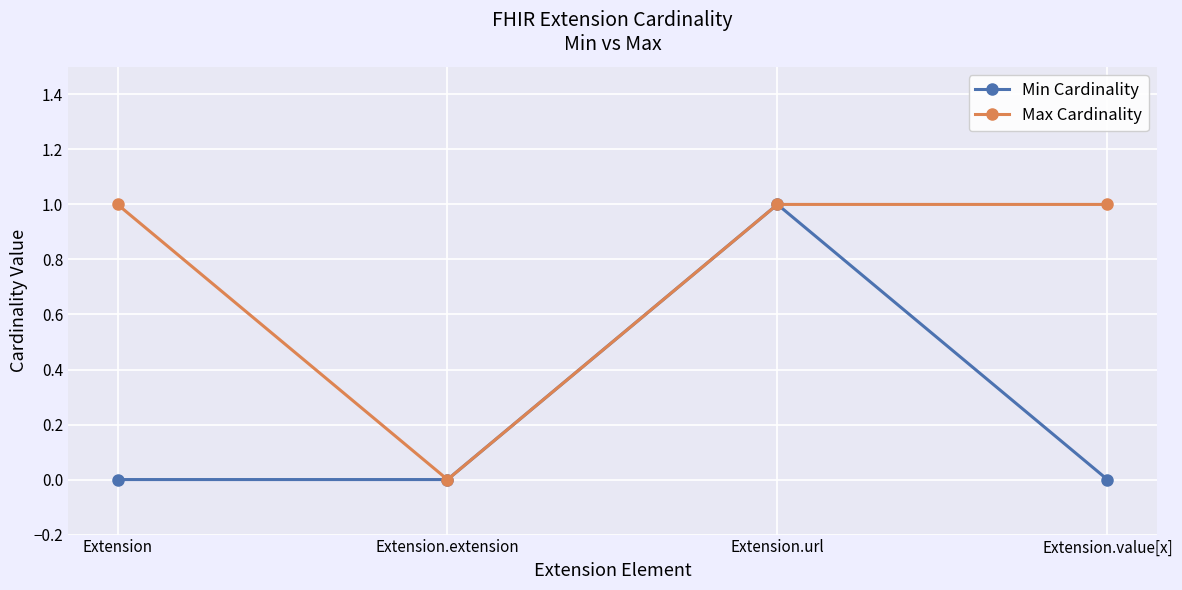

What are all the series names shown in the legend?

Min Cardinality, Max Cardinality